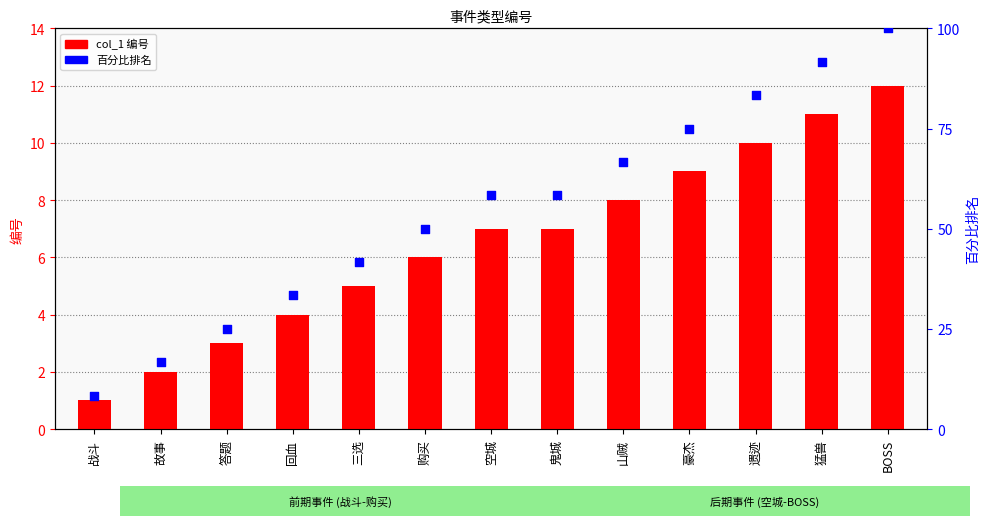

At how many categories does at least one series exceed 37?

9